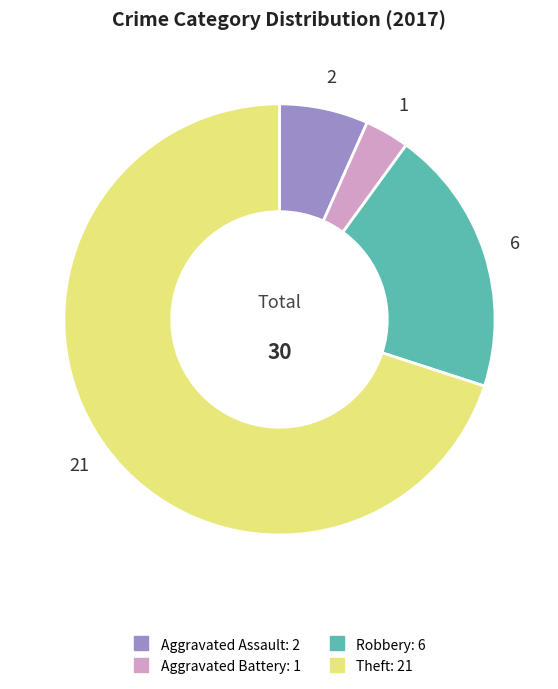

How many slices are in this pie chart?

4